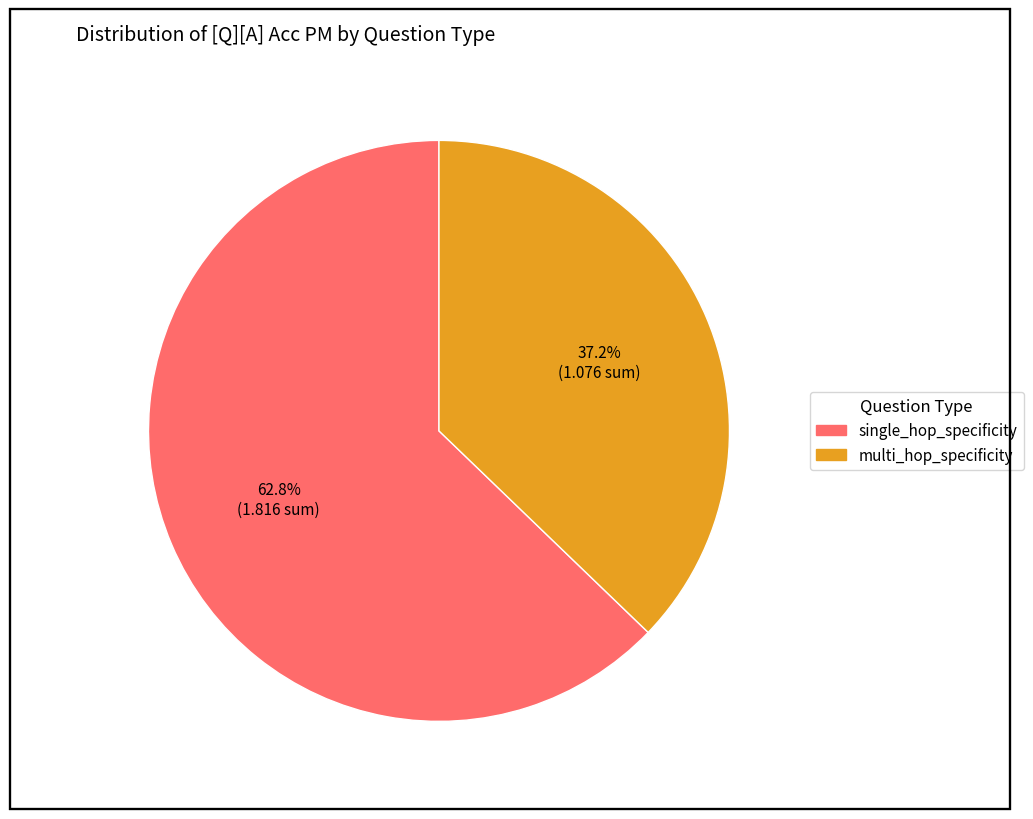

Is there a majority slice in this chart?

Yes